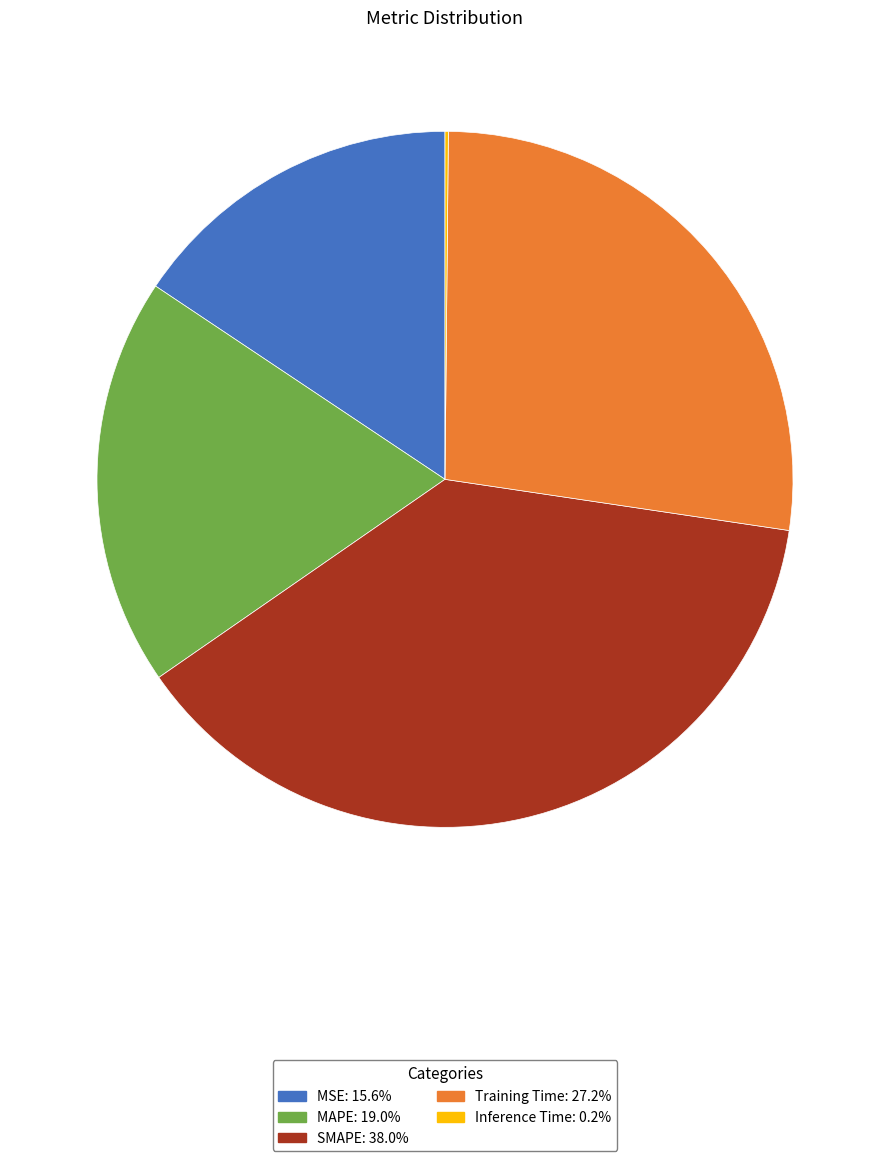

Do MSE and MAPE together represent more than half of the pie?

No